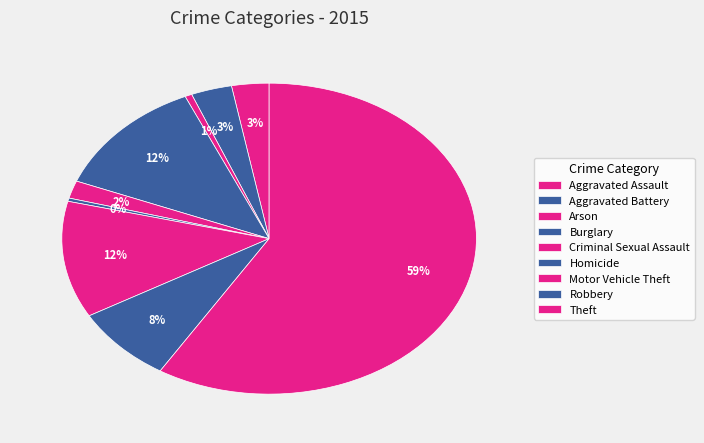

How many slices are in this pie chart?

9